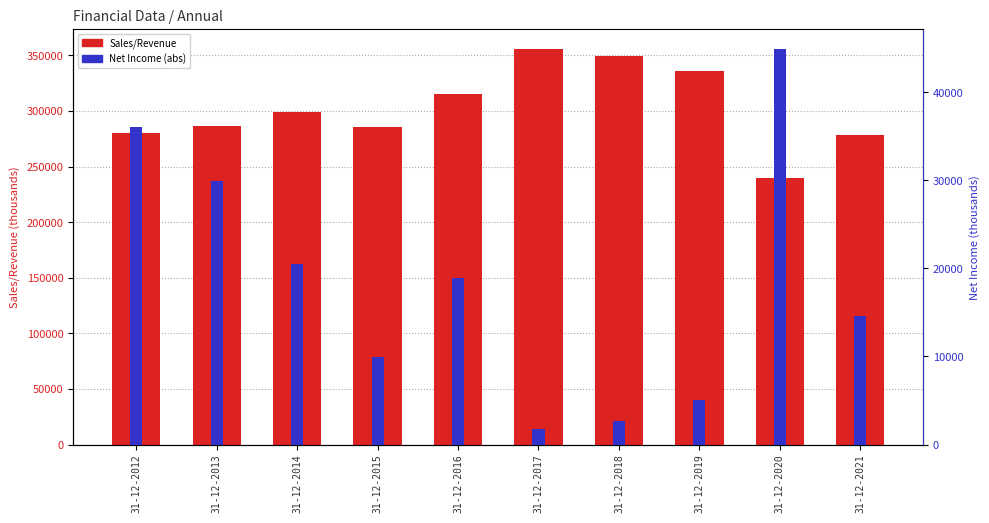

At which category does the chart reach its minimum across all series?

31-12-2017